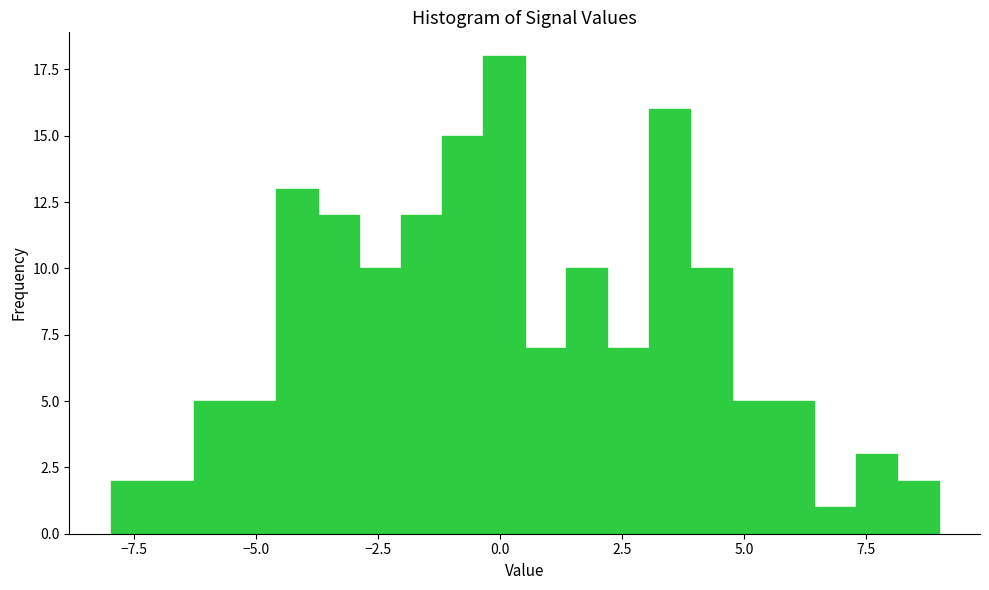

Around what value on the x-axis is the tallest bar? Give the approximate position of its centre, as read against the axis.

0.0